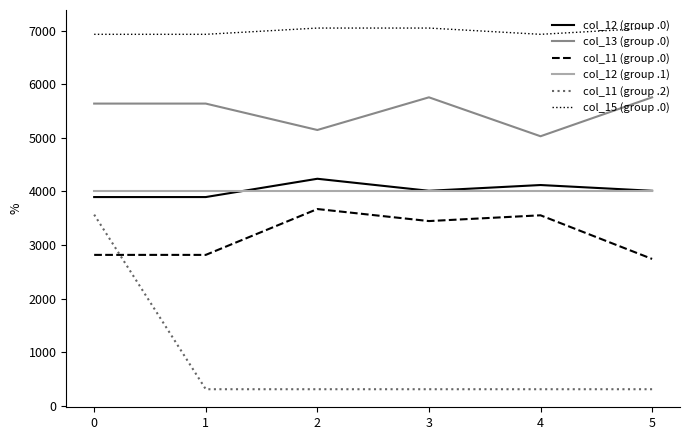

True or false: col_12 (group .1) and col_13 (group .0) intersect in this chart.

False